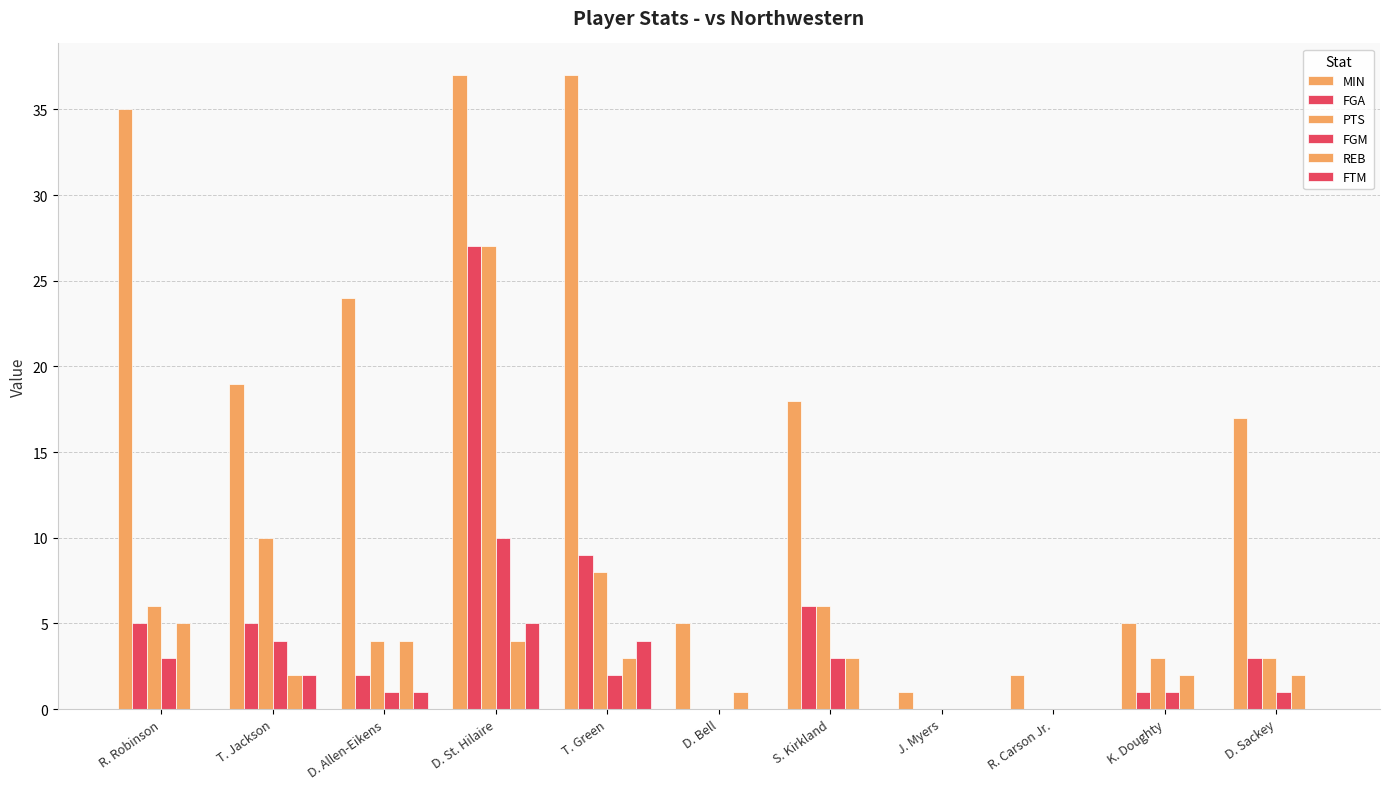

What position from the left is R. Carson Jr.?

9